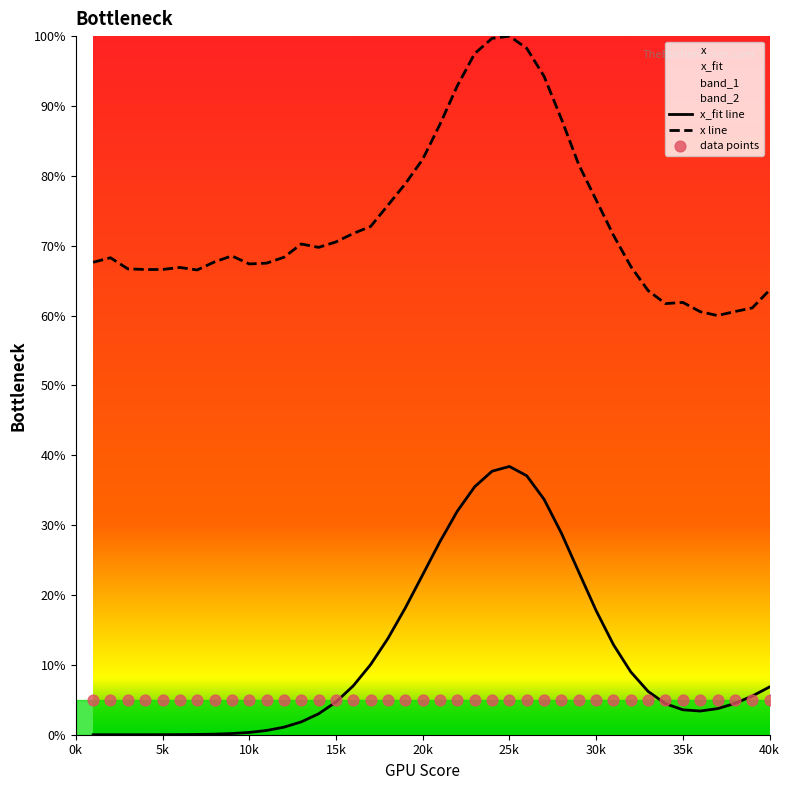

True or false: x_fit line and x line intersect in this chart.

False